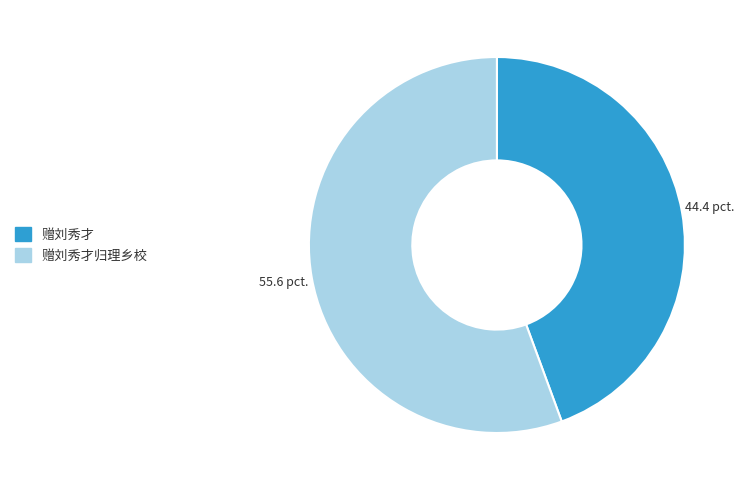

Count the number of slices in the pie.

2